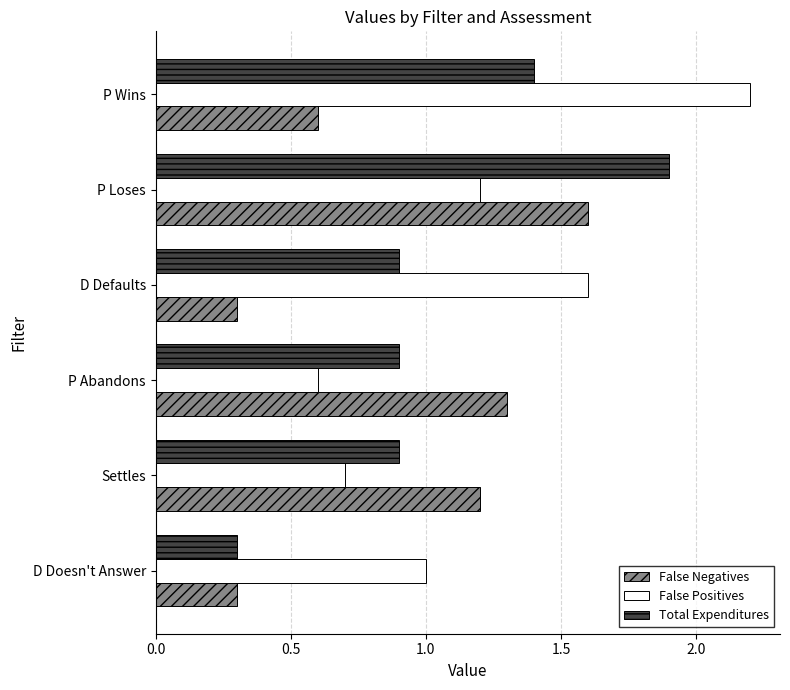

What is the greatest value displayed?

2.2